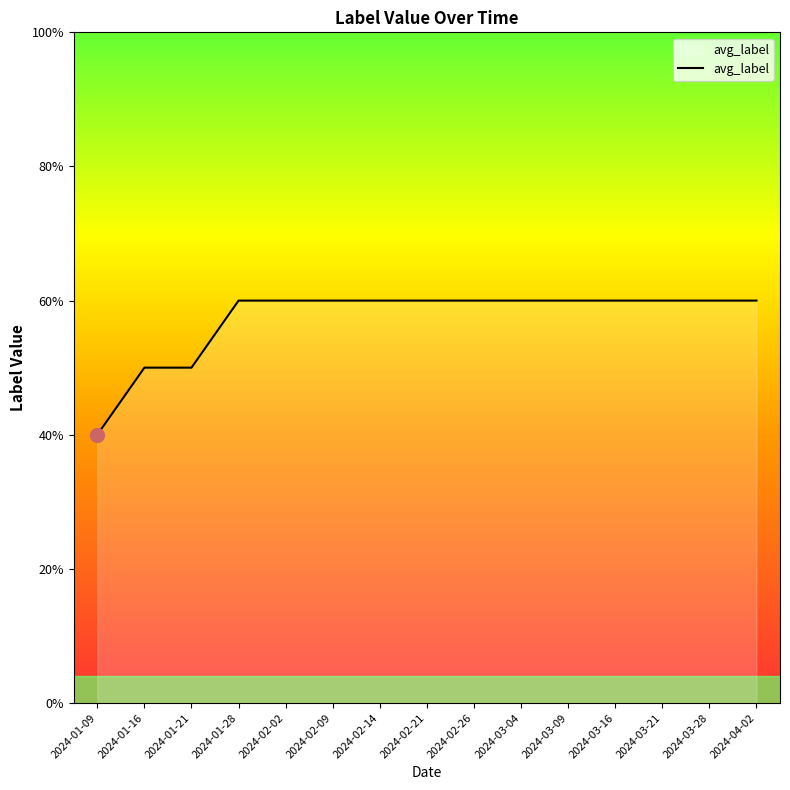

Does the chart have visible grid lines?

No